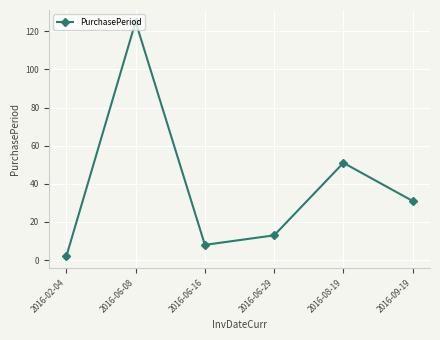

True or false: there are more than 1 points higher than both neighbors.

True